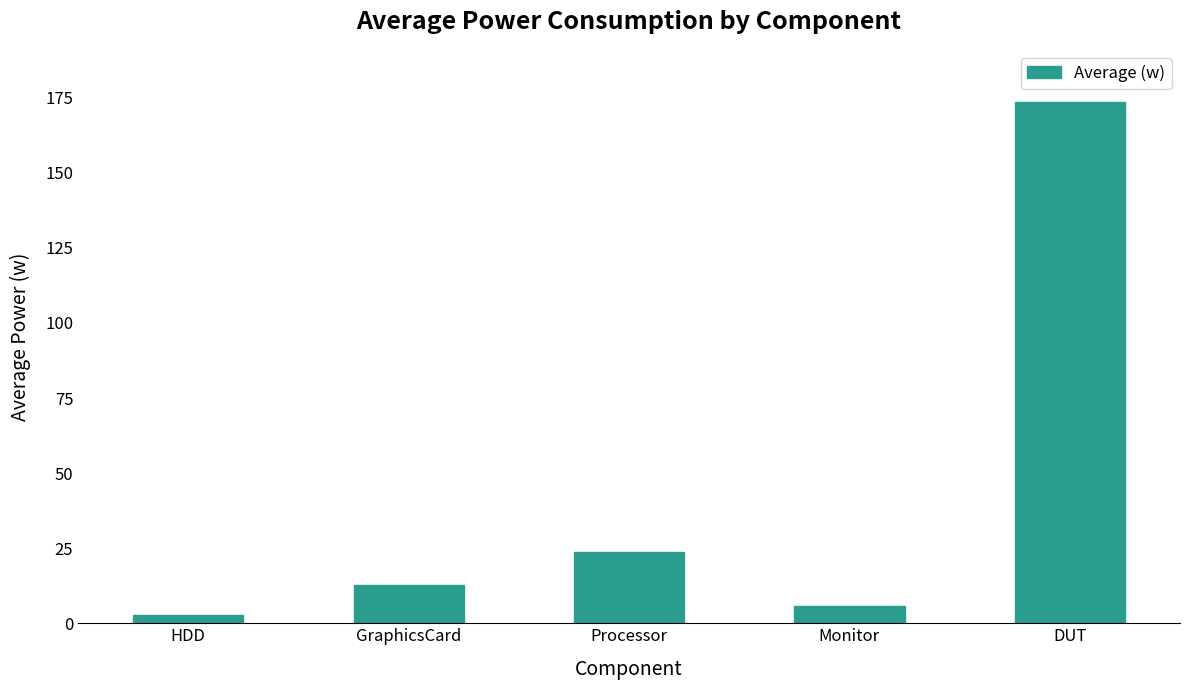

Rank the categories by value from highest to lowest.

DUT, Processor, GraphicsCard, Monitor, HDD